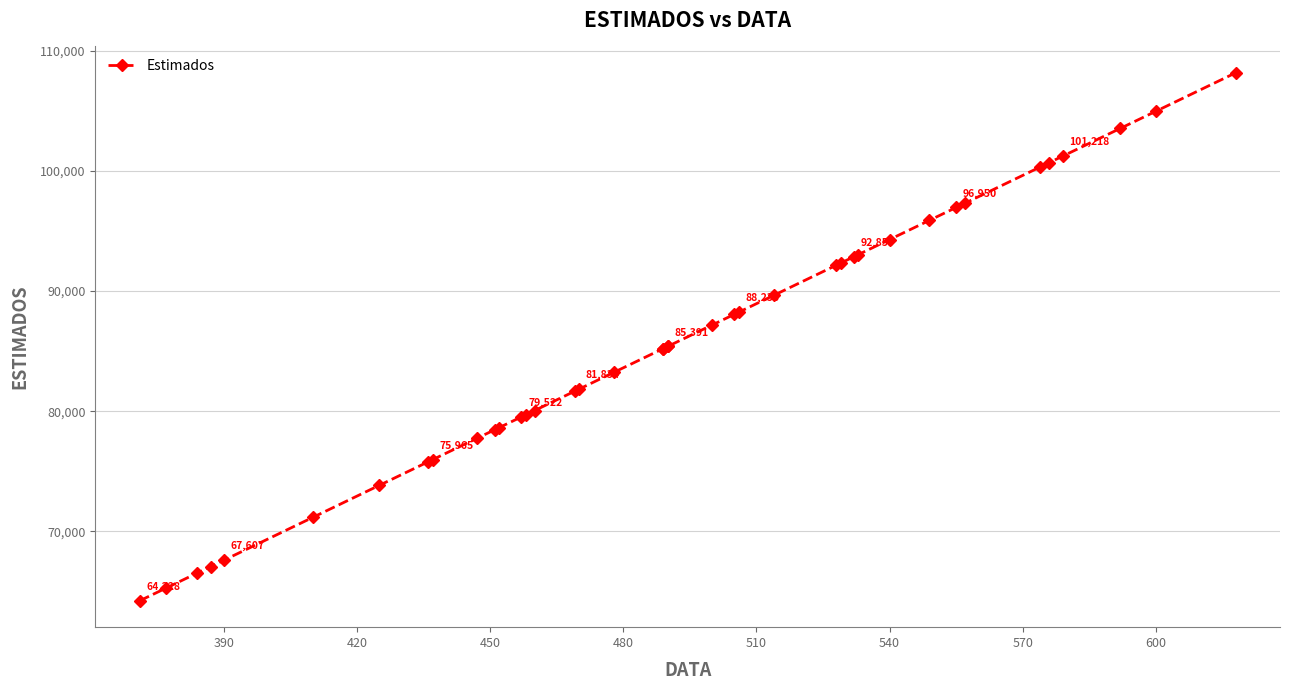

How many data points are above 85390?

20